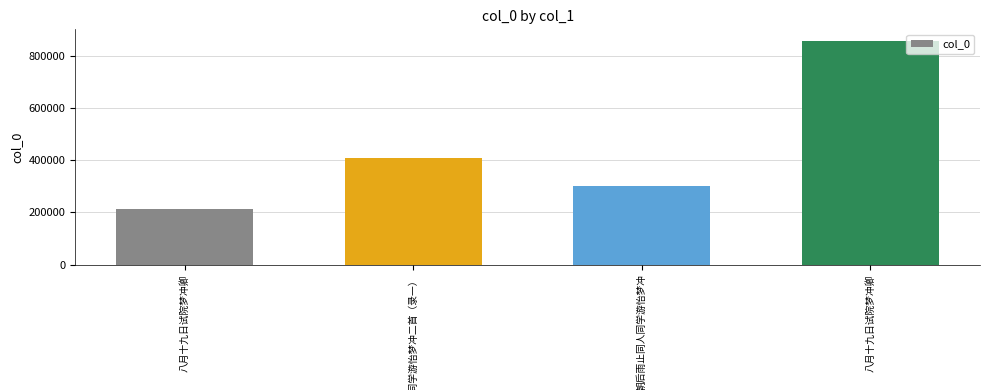

What is the value of the 3rd bar from the left?

301844